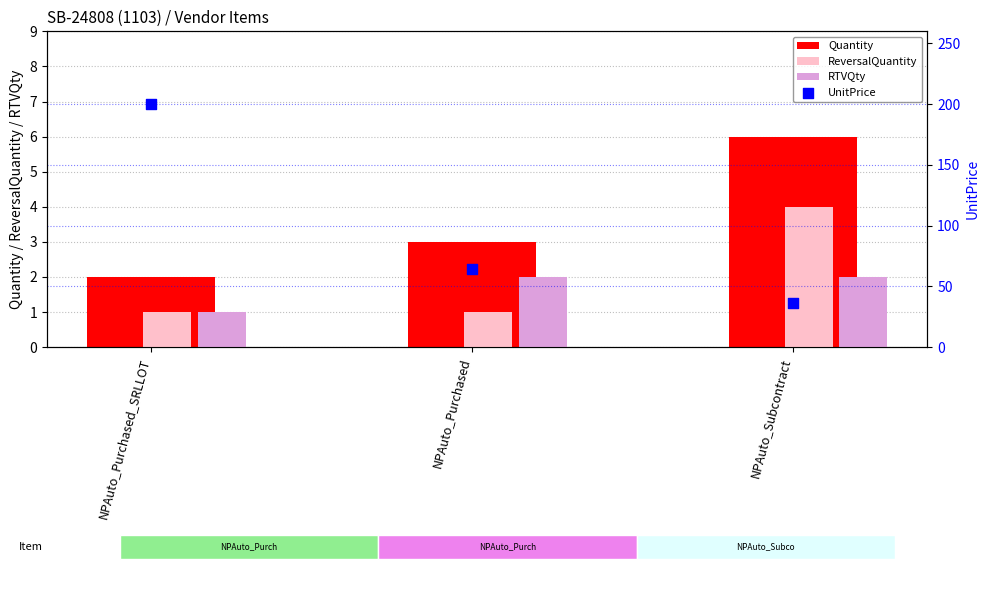

Is the value of RTVQty at NPAuto_Purchased_SRLLOT greater than the value of Quantity at NPAuto_Purchased?

No